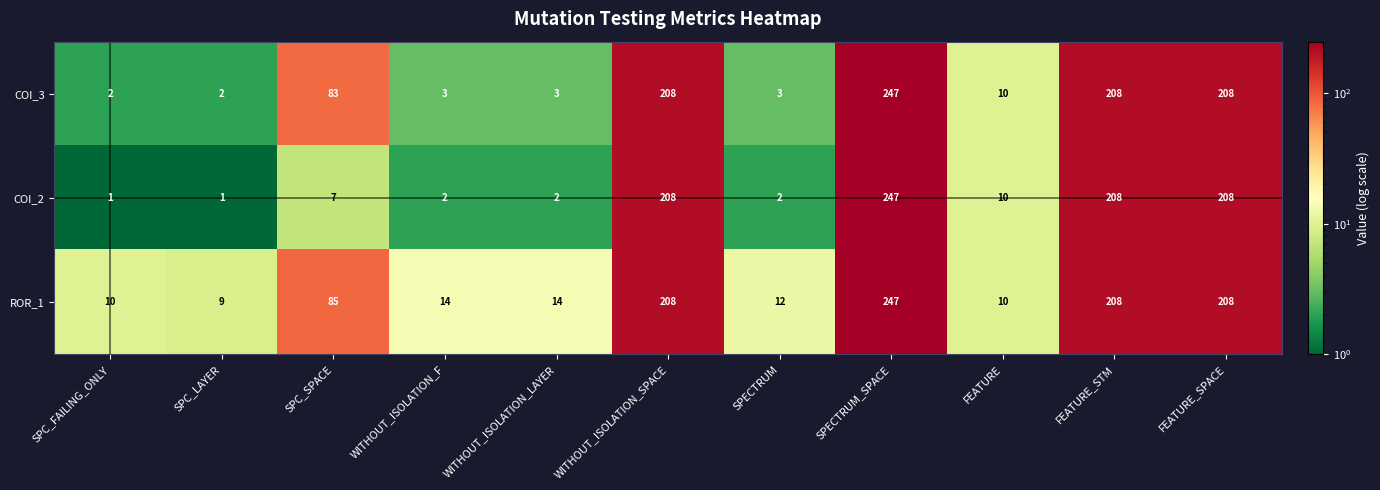

Which category has the highest value across all series?

SPECTRUM_SPACE